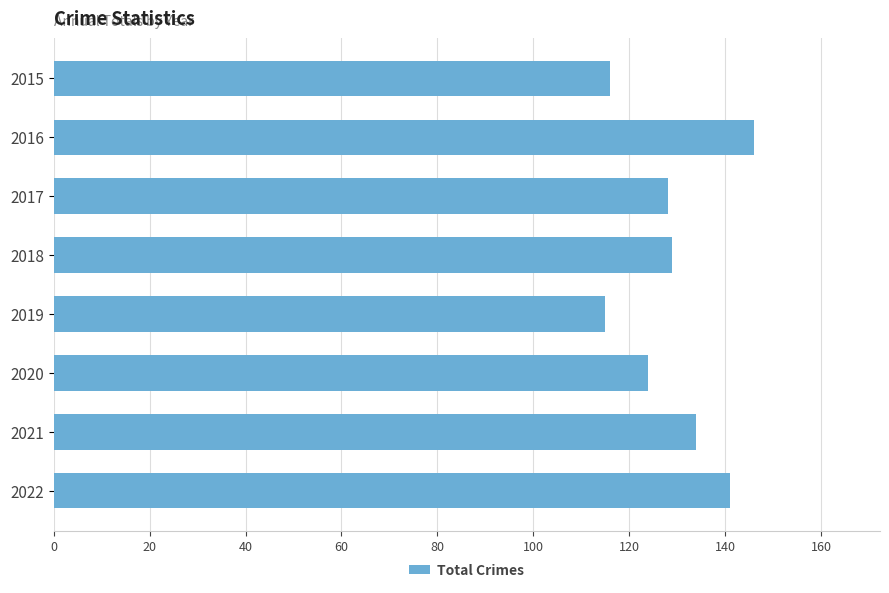

What is the sum of all values?

1033